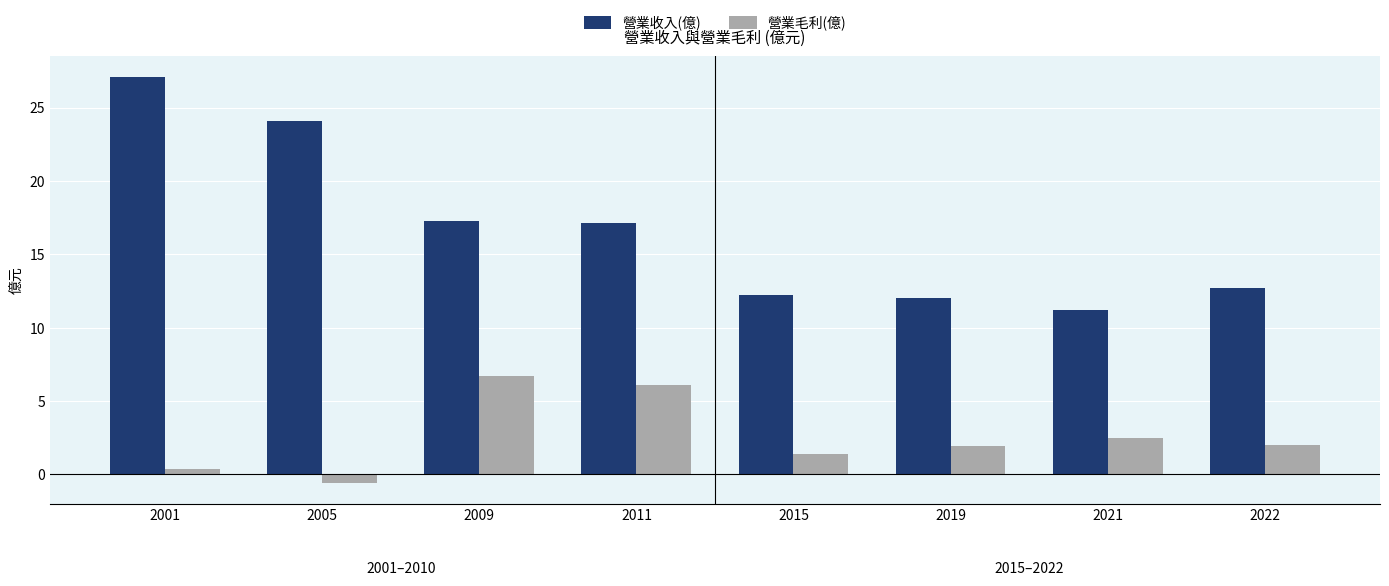

What is the greatest value displayed?

27.1